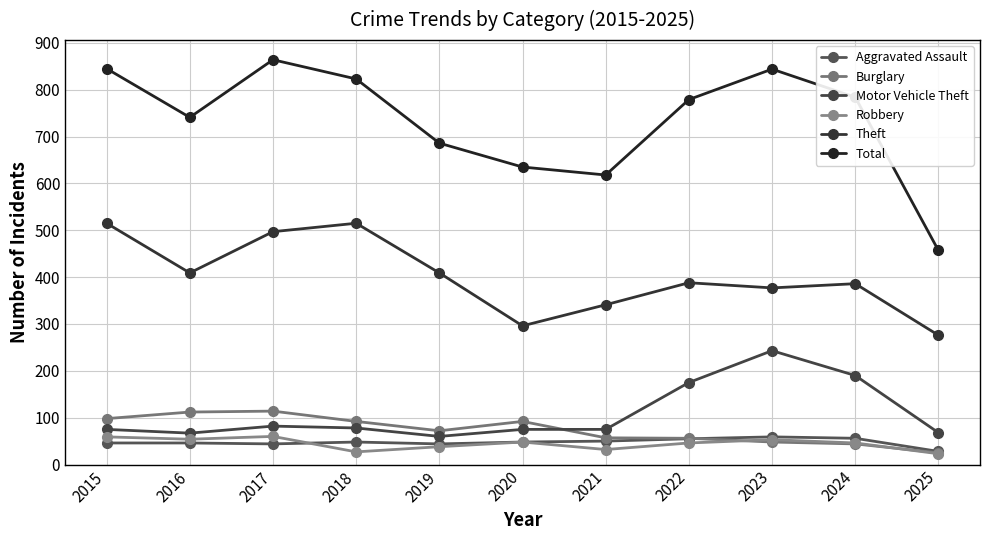

True or false: Burglary and Theft cross at least once.

False